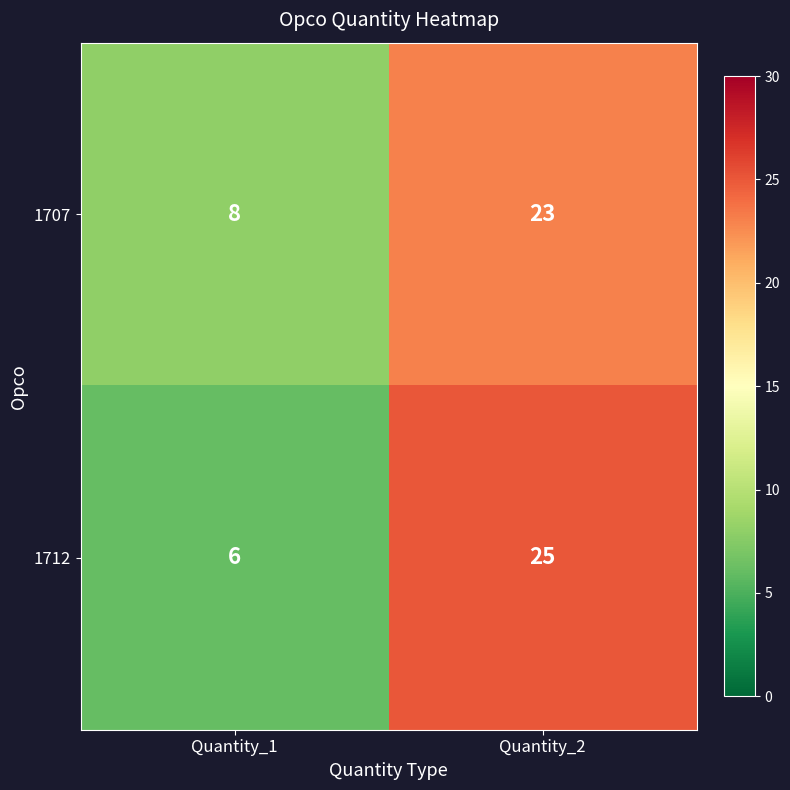

What is the total value across all series at Quantity_1?

14